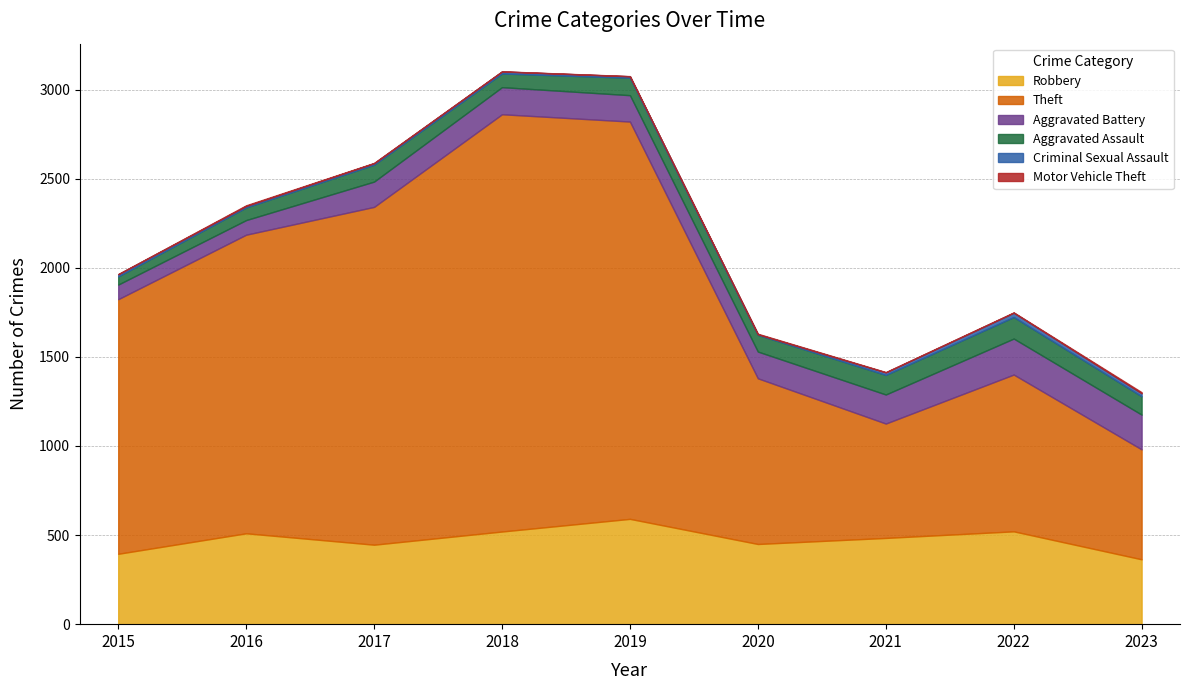

What is the difference between the second highest and second lowest values in the Criminal Sexual Assault series?

9